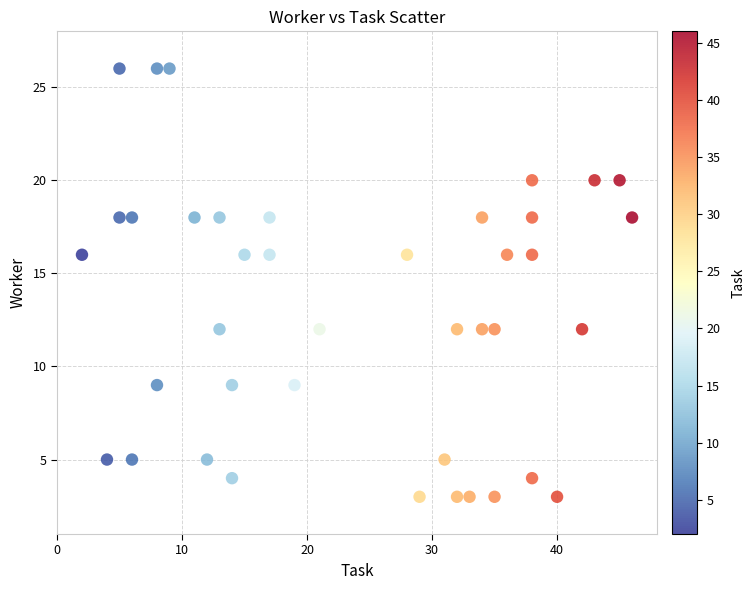

What is the range of Y values (max minus min)?

23